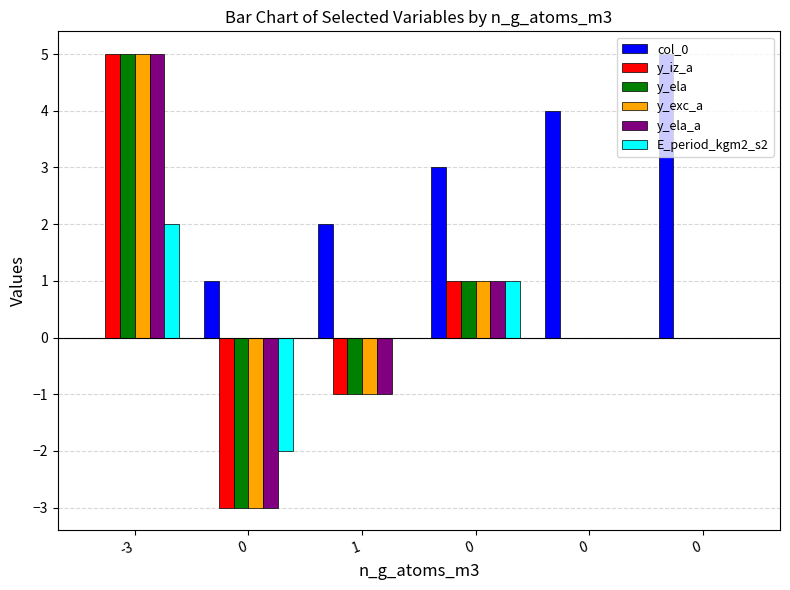

Which series changed the most between 0 and 0?

col_0